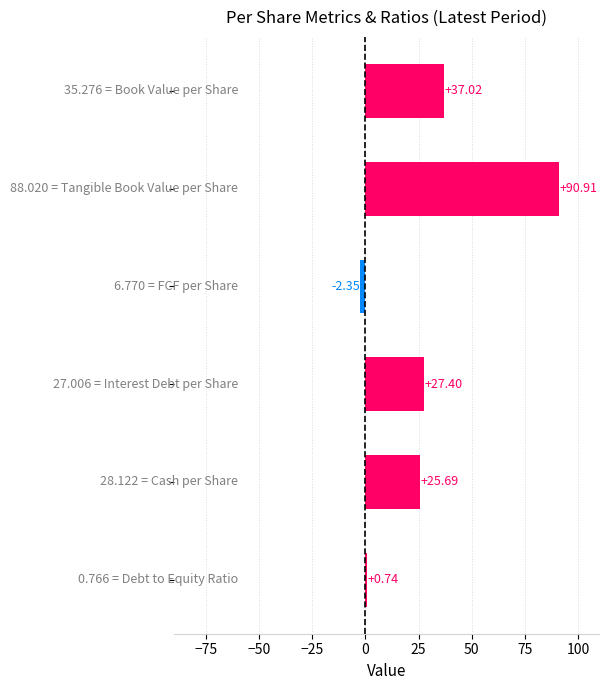

What is the average value?

29.9